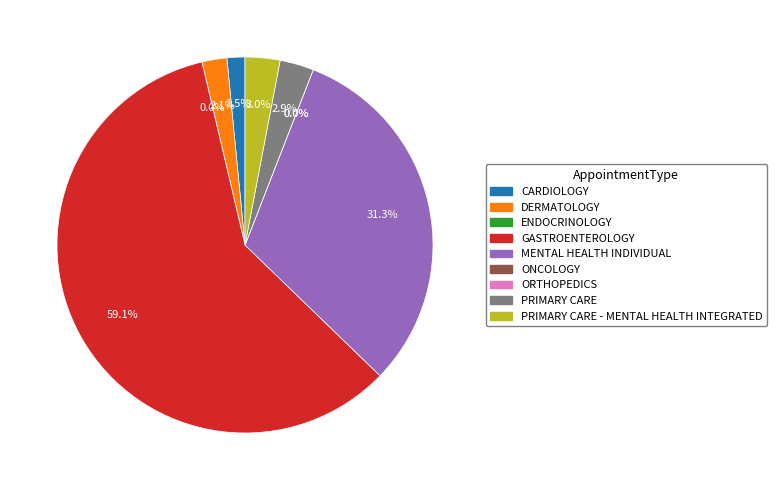

How many segments does this pie chart have?

9